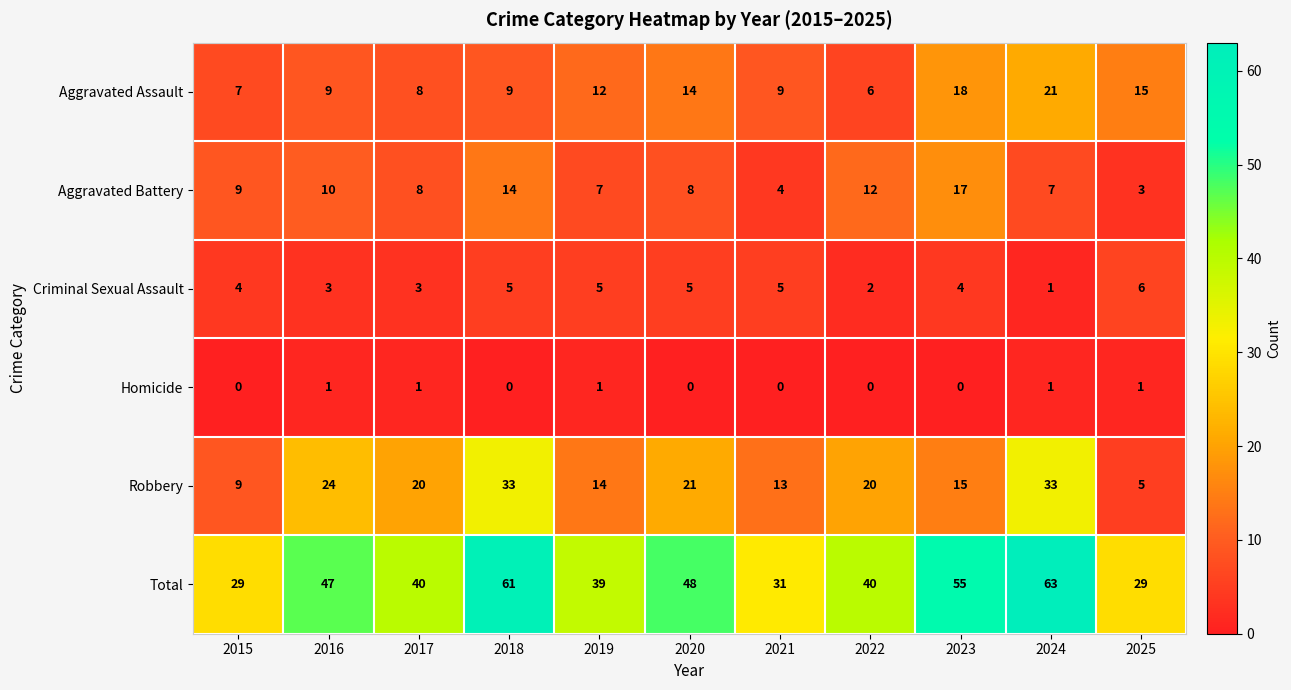

True or false: Aggravated Assault has a value of 7 at 2025.

False